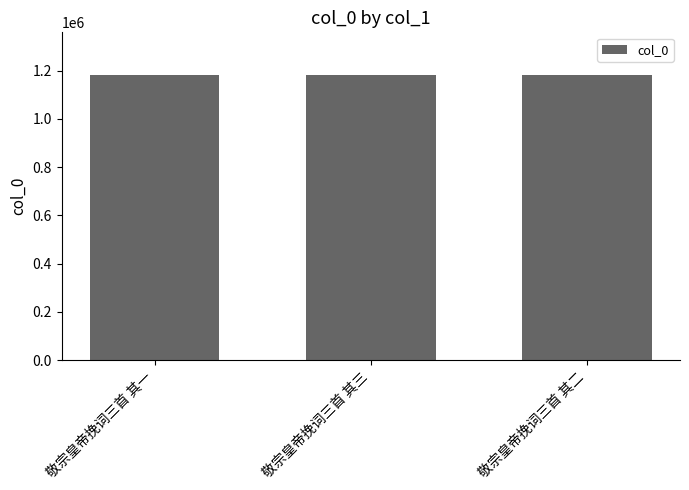

What is the ratio of the value at 敬宗皇帝挽词三首 其一 to the value at 敬宗皇帝挽词三首 其二?

1.0